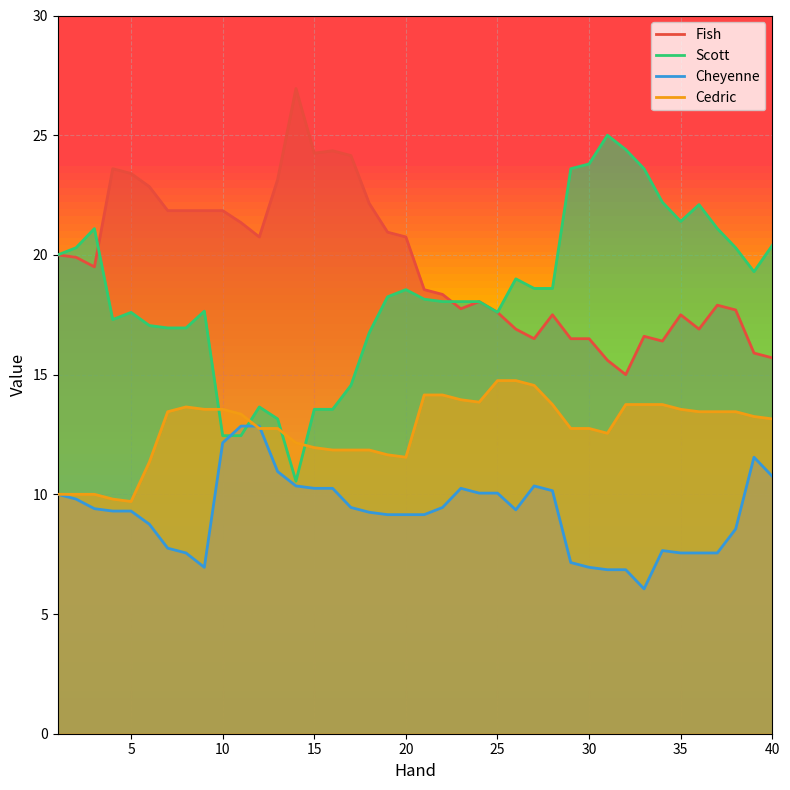

Count the number of data series in this chart.

4